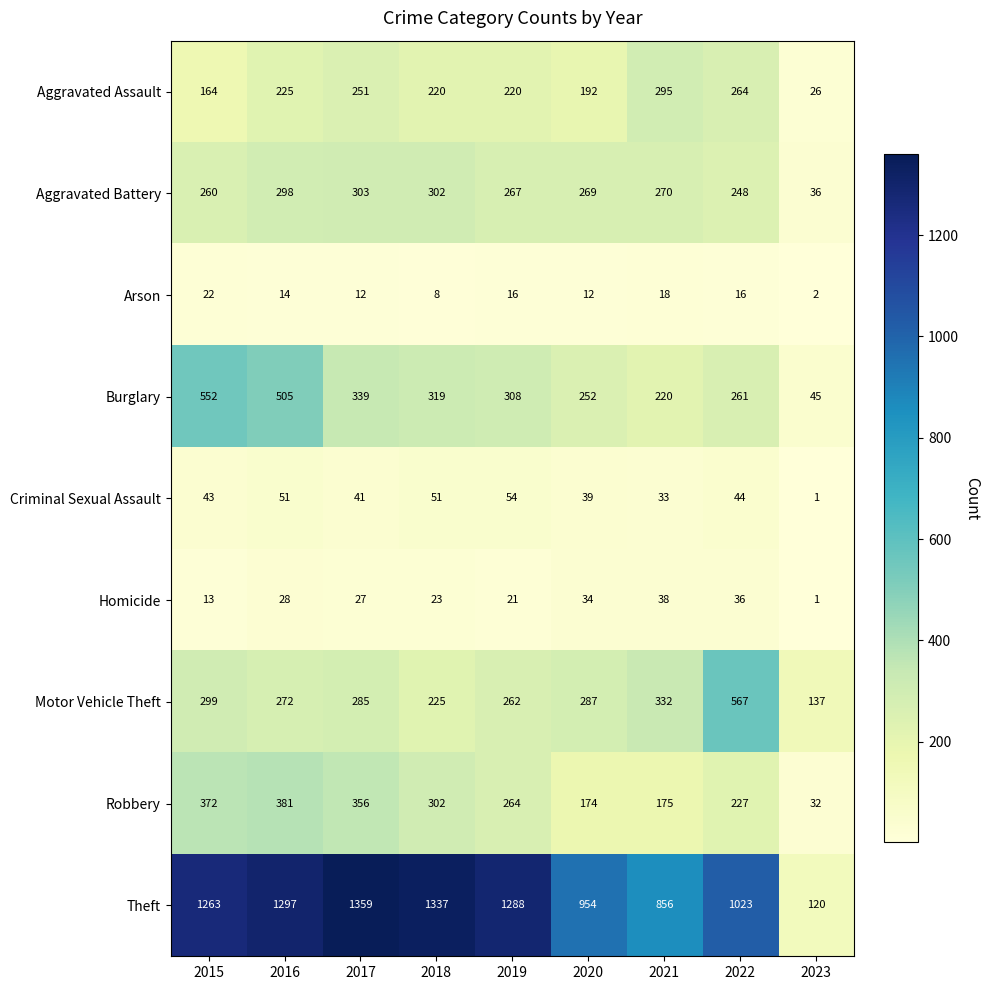

What is the average value of the Aggravated Assault series?

206